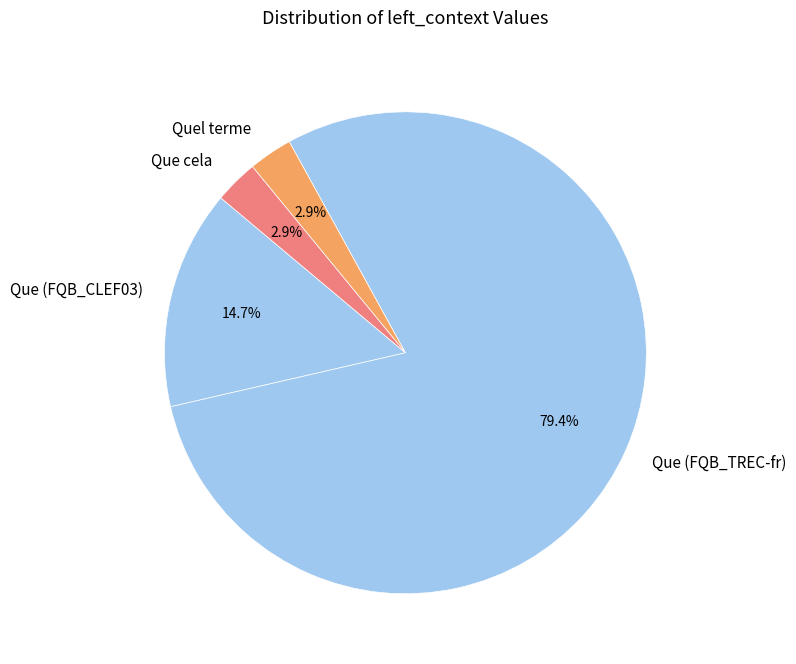

Is there a majority slice in this chart?

Yes